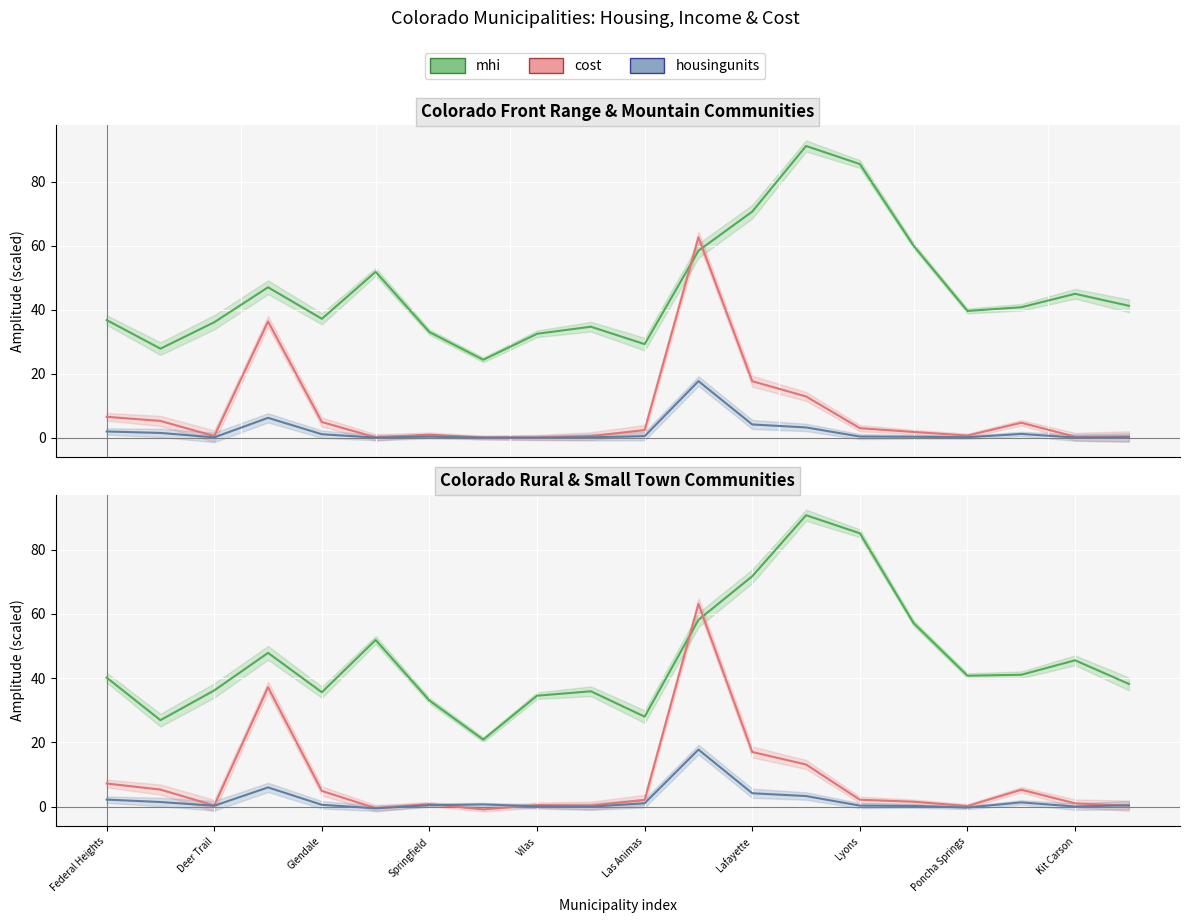

Which series has the widest spread of values?

mhi